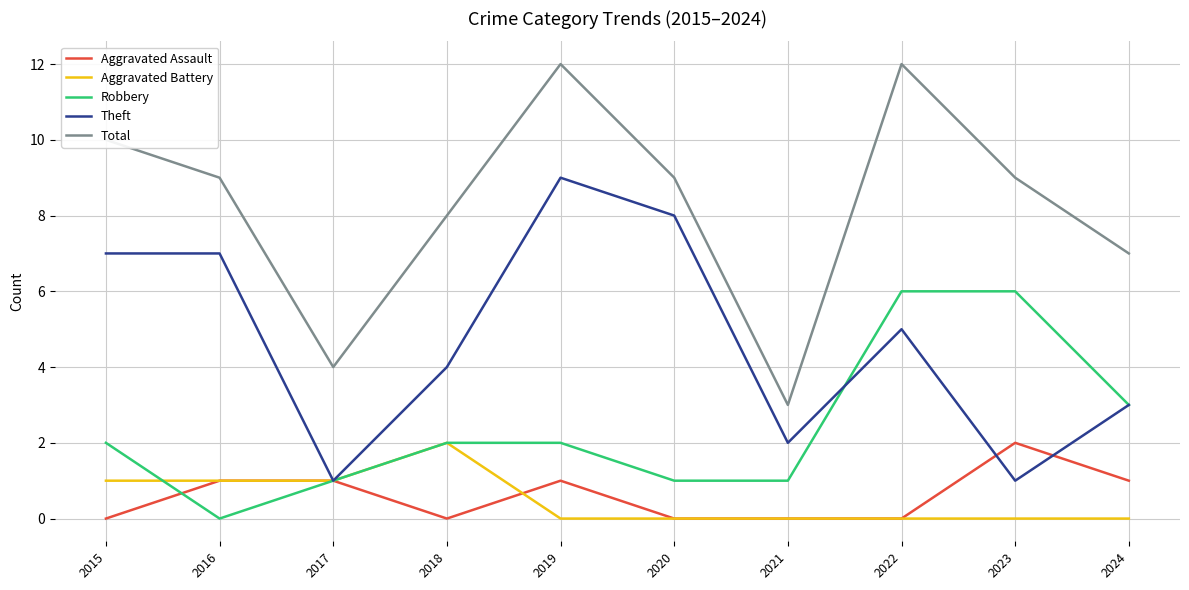

Where is Theft nearest to the value 5?

2022